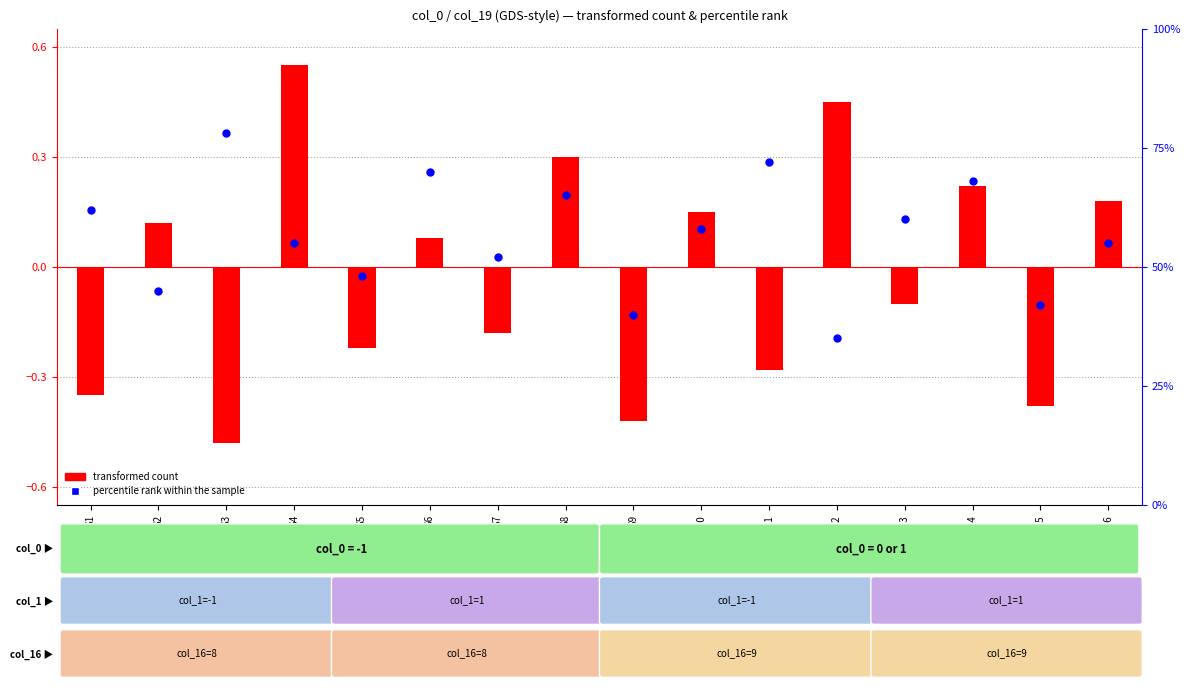

Which series has the widest spread of Y values?

percentile rank within the sample